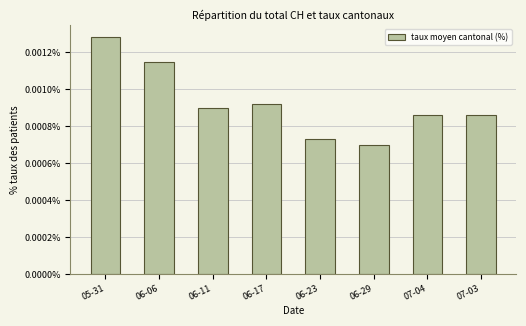

Which label corresponds to the largest value in the chart?

05-31